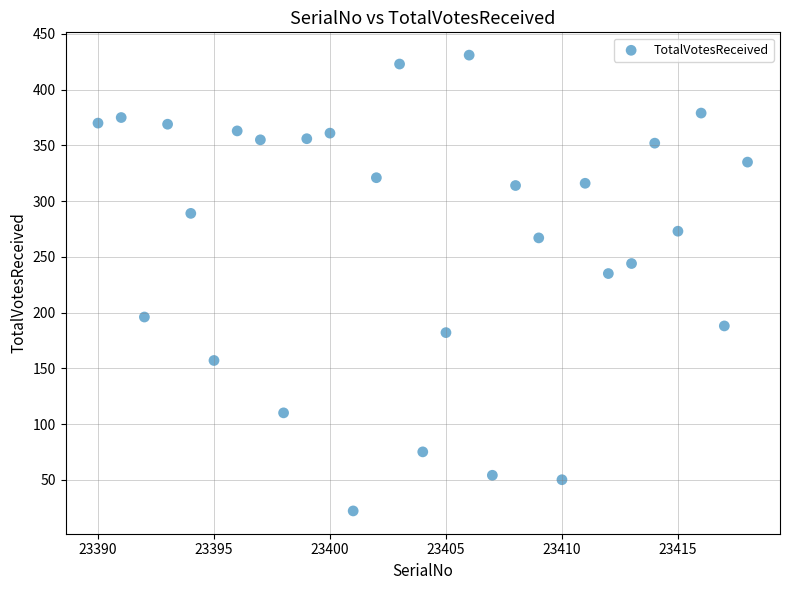

What Y value in the scatter plot is closest to 226?

235